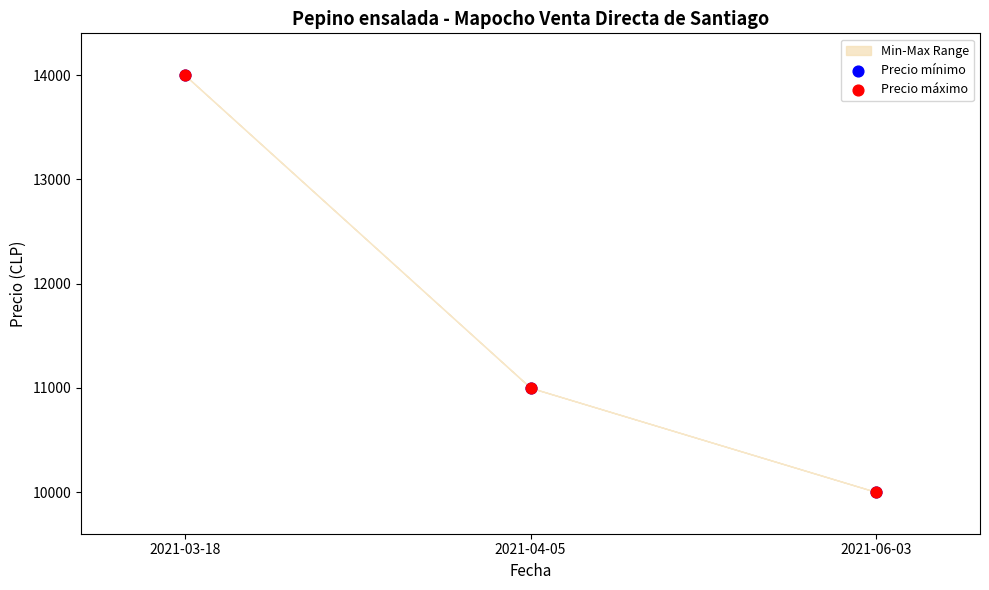

Which series has the widest spread of Y values?

Precio mínimo